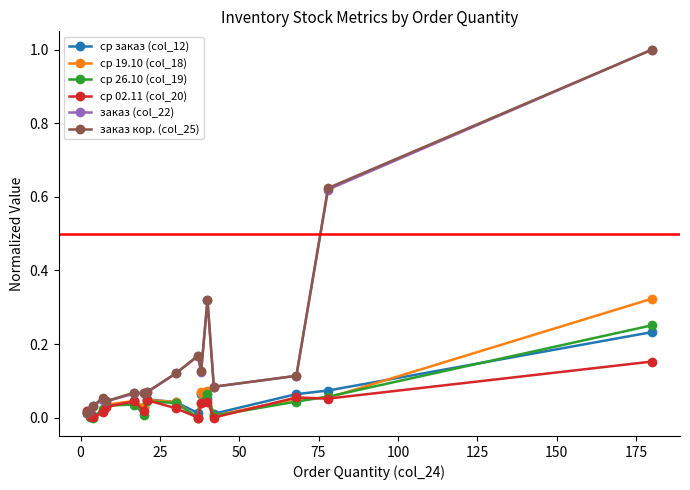

True or false: заказ (col_22) has more than 0 interior local peaks.

True